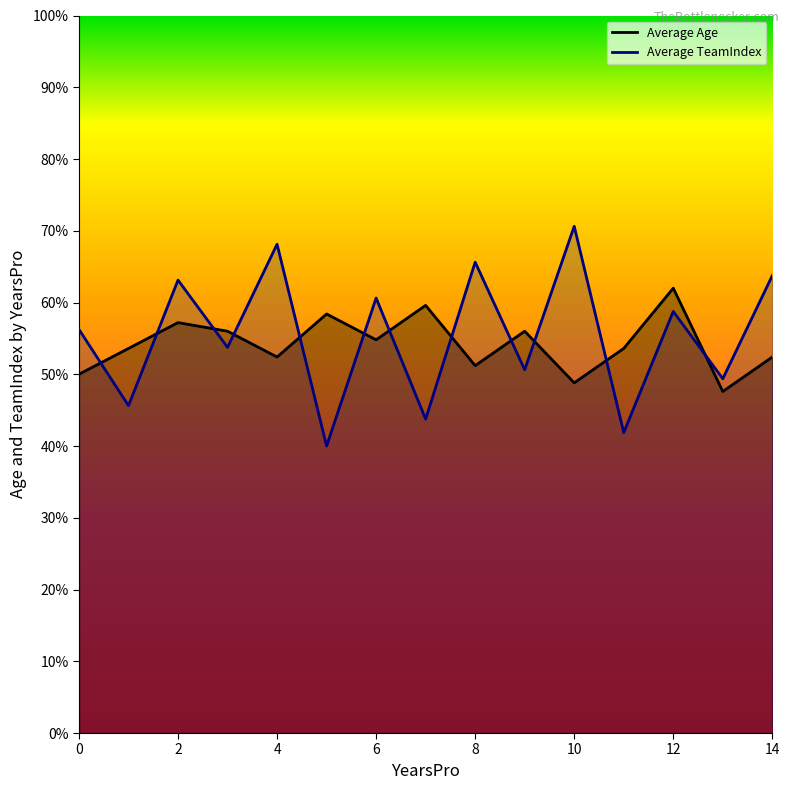

The Average TeamIndex series shows 45.6 at 1. True or false?

True